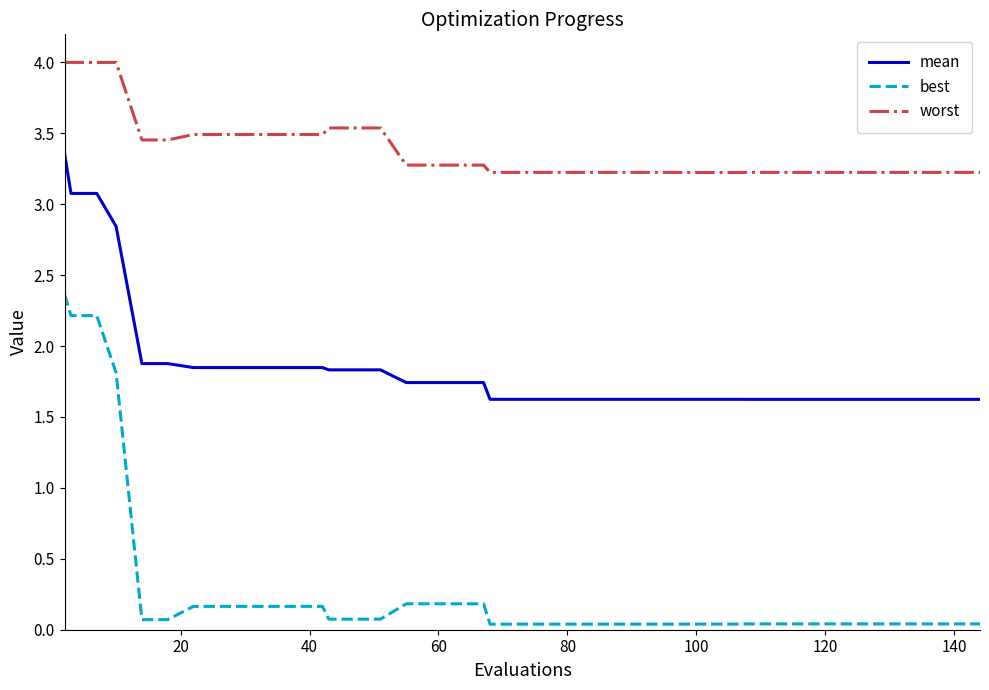

Which series has the largest total across all categories?

worst